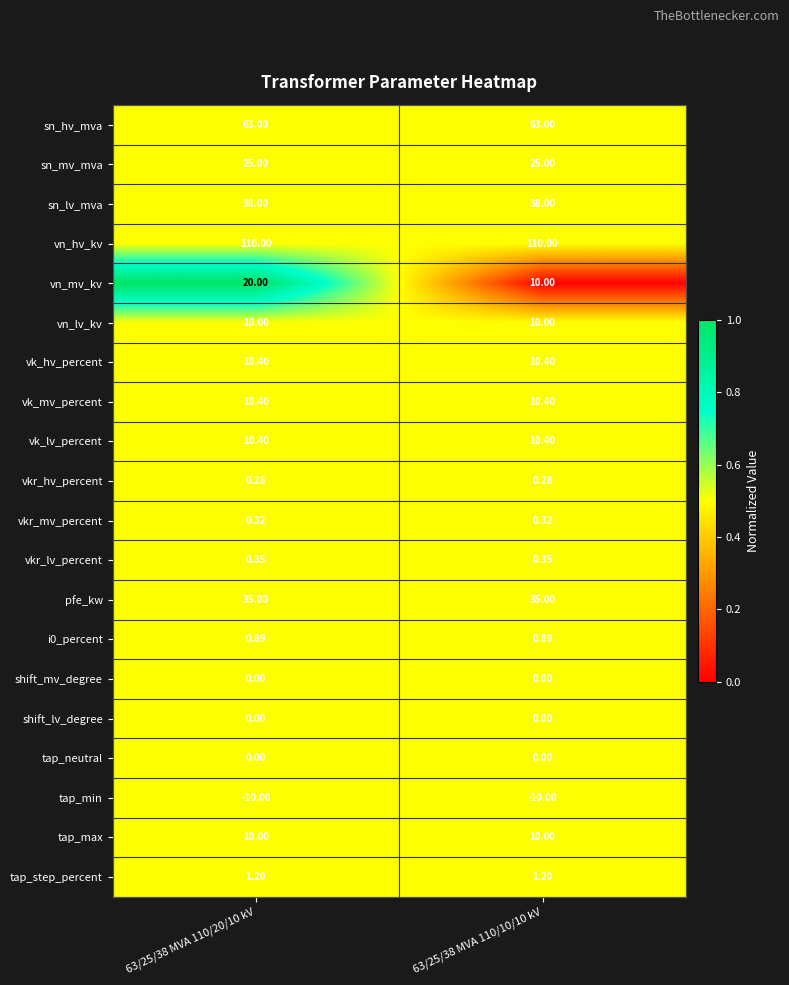

Which series has the largest range (max minus min)?

vn_mv_kv